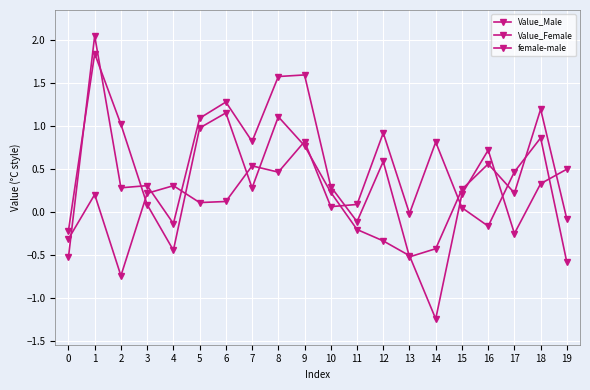

List the labels in order of Value_Female value, largest first.

1, 9, 8, 6, 18, 5, 7, 12, 16, 3, 10, 2, 15, 17, 19, 11, 4, 14, 13, 0